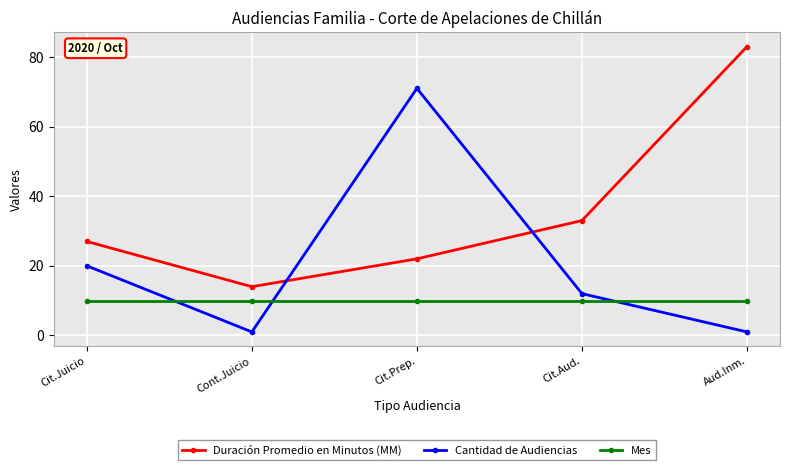

What is the sum of the Mes values at Cont.Juicio and Aud.Inm.?

20